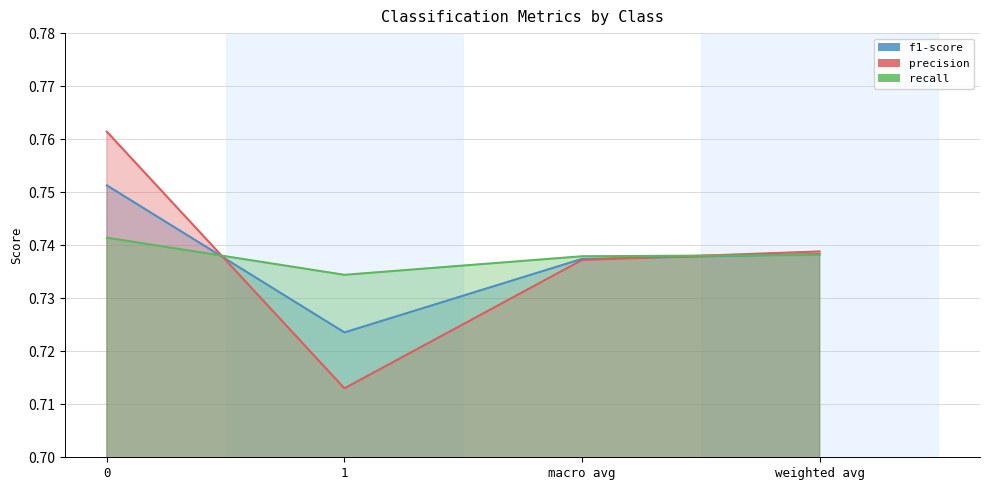

Is the value of f1-score at 1 greater than the value of precision at macro avg?

No